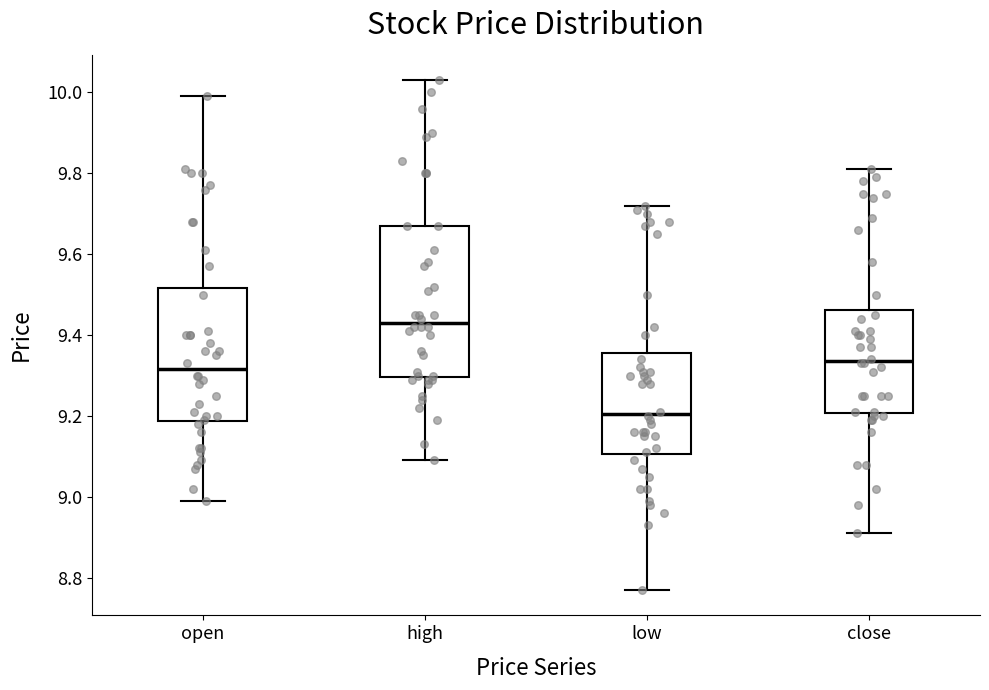

Which box has the highest median line?

high